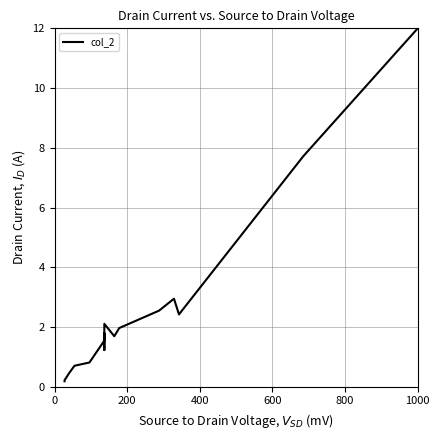

Count the number of values greater than 1.

12